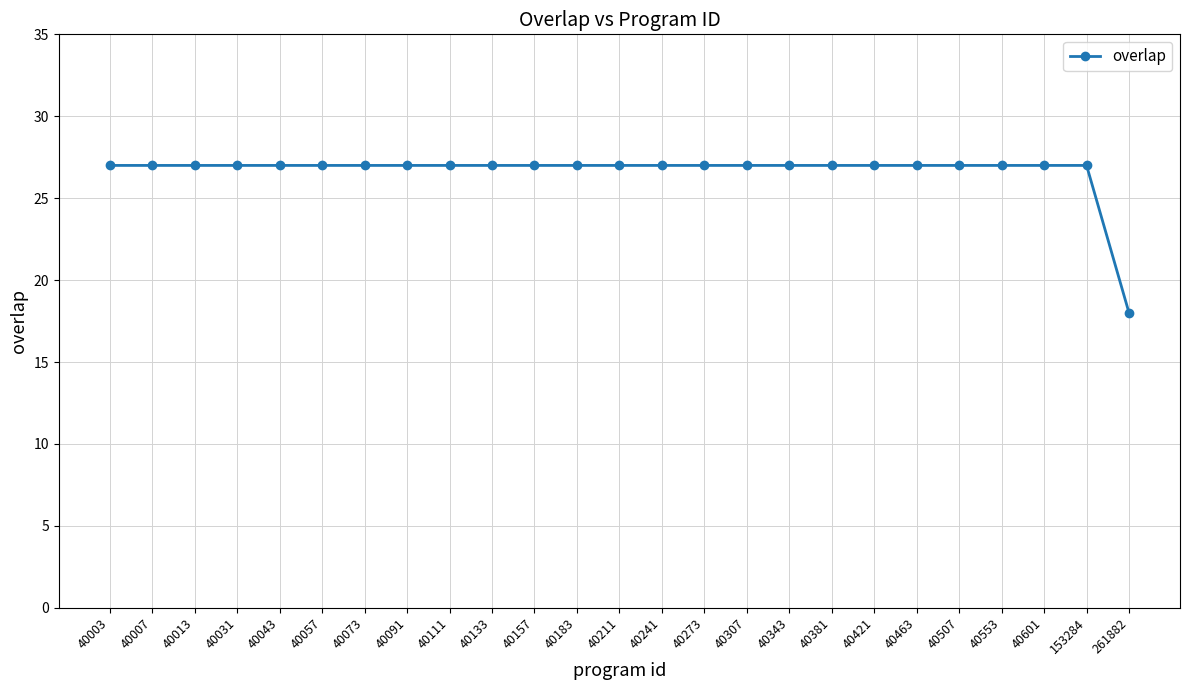

Reading left to right, extract all data points from this chart.

40003=27	40007=27	40013=27	40031=27	40043=27	40057=27	40073=27	40091=27	40111=27	40133=27	40157=27	40183=27	40211=27	40241=27	40273=27	40307=27	40343=27	40381=27	40421=27	40463=27	40507=27	40553=27	40601=27	153284=27	261882=18